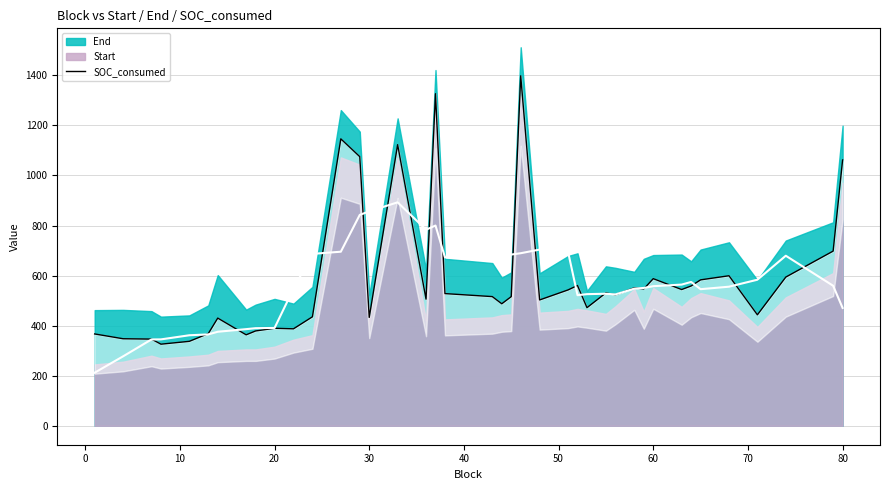

What is the value of the 1st point from the left?

366.9